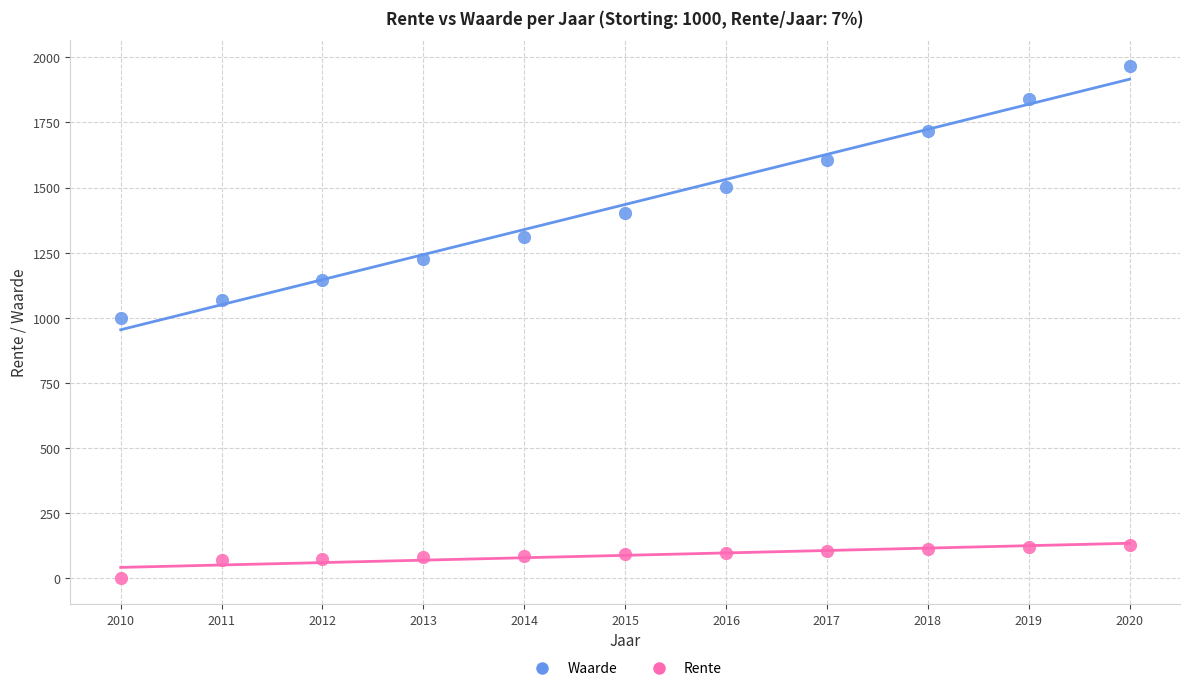

Which series has the largest Y range (max minus min)?

Waarde